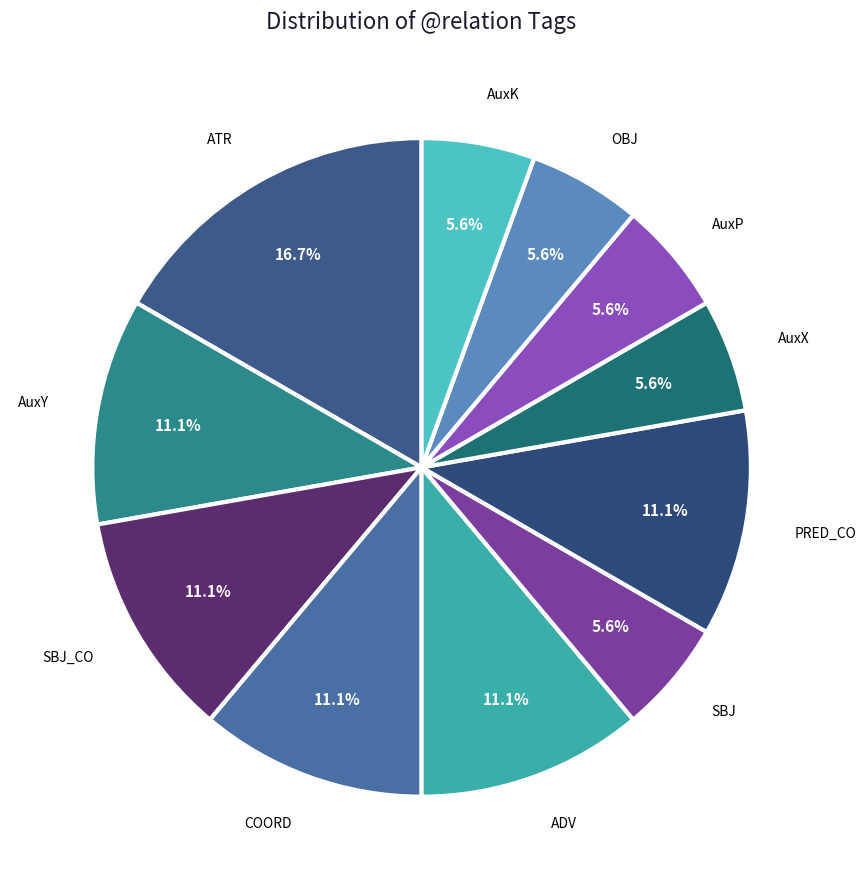

Is there any slice that represents more than half of the pie?

No